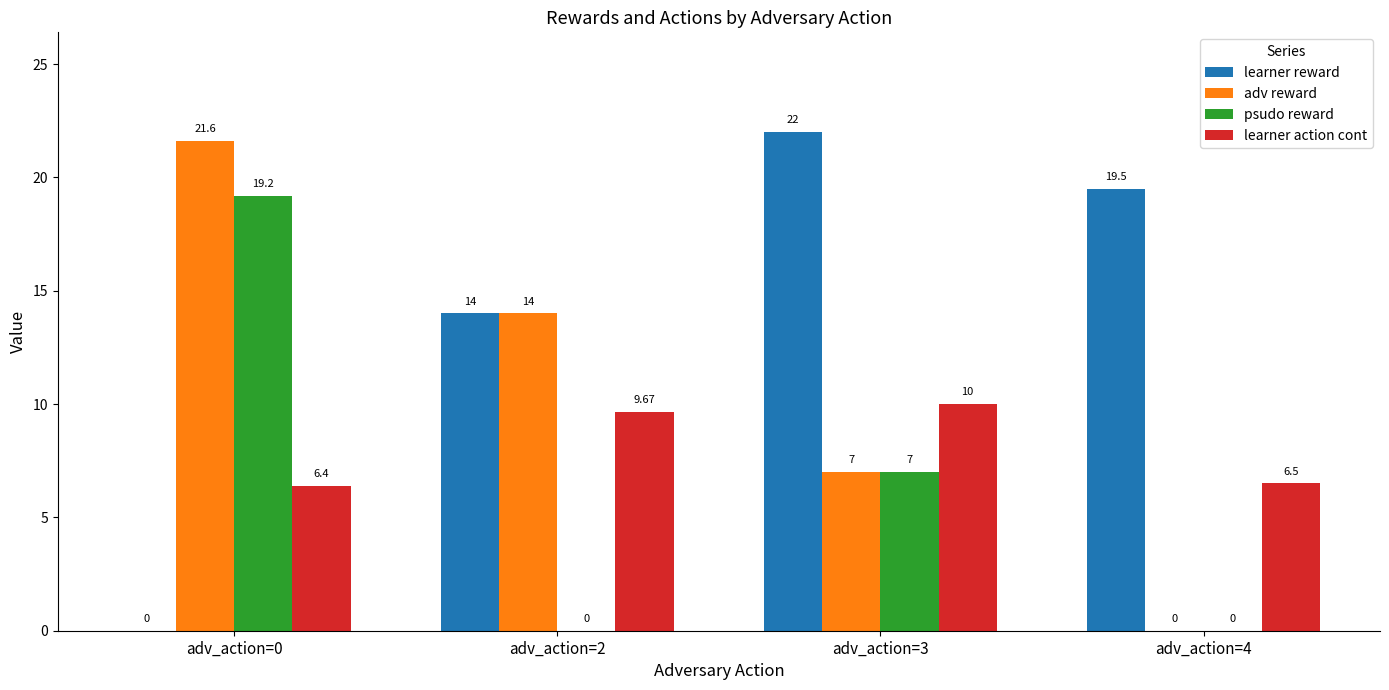

At which category is the sum across all series the highest?

adv_action=0